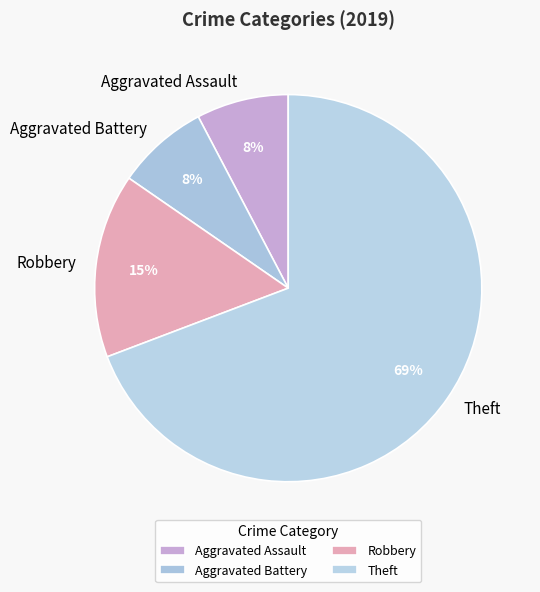

How many segments does this pie chart have?

4